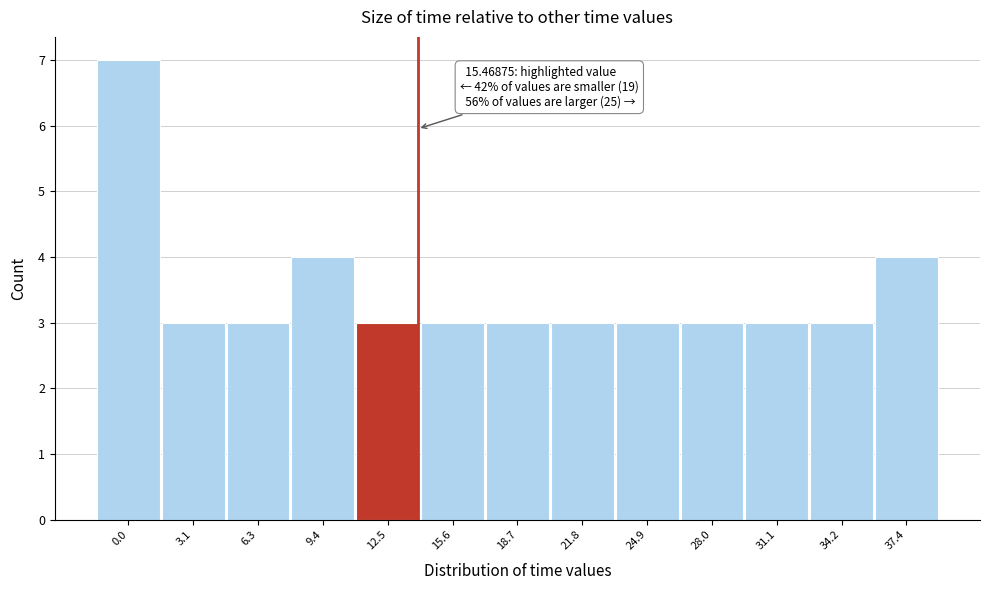

Reading left to right, transcribe all the data shown in this chart.

0.0=7	3.1=3	6.3=3	9.4=4	12.5=3	15.6=3	18.7=3	21.8=3	24.9=3	28.0=3	31.1=3	34.2=3	37.4=4